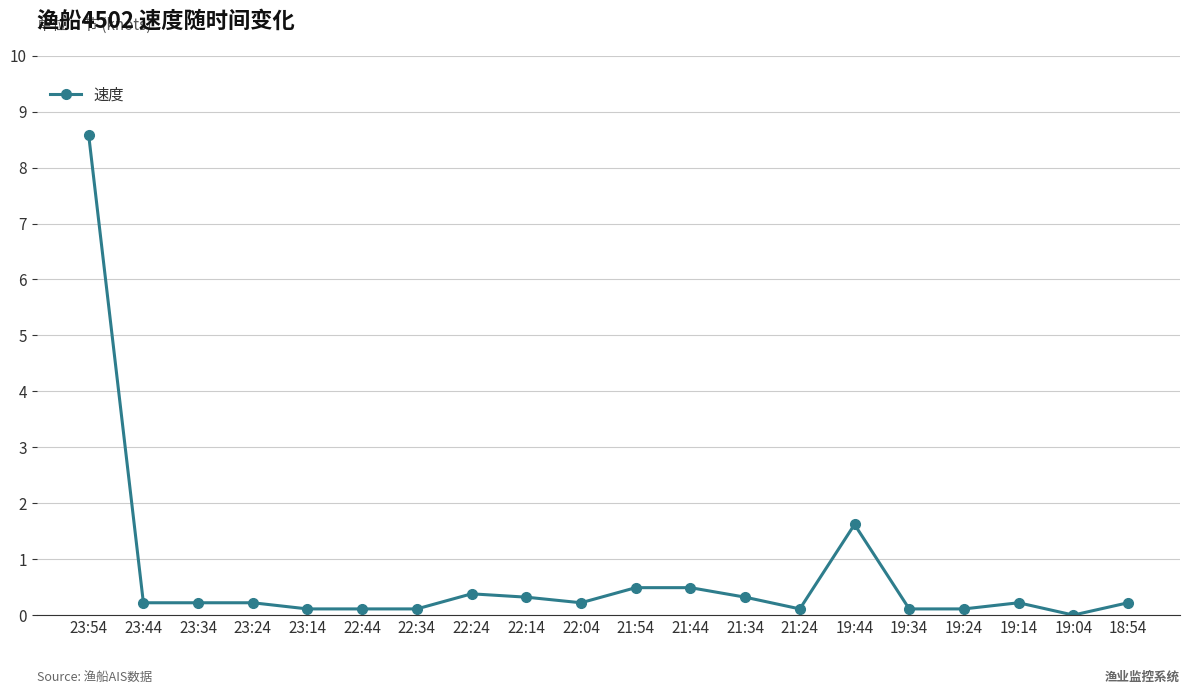

What is the greatest value displayed?

8.6